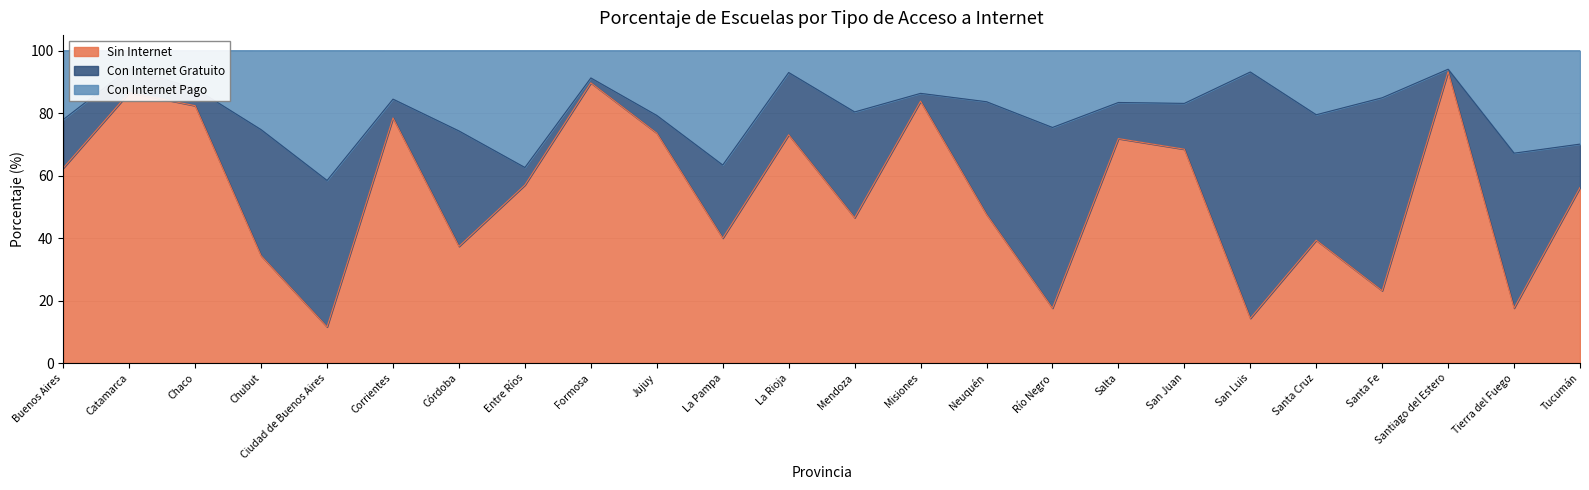

Which category has the lowest value in the Sin Internet series?

Ciudad de Buenos Aires